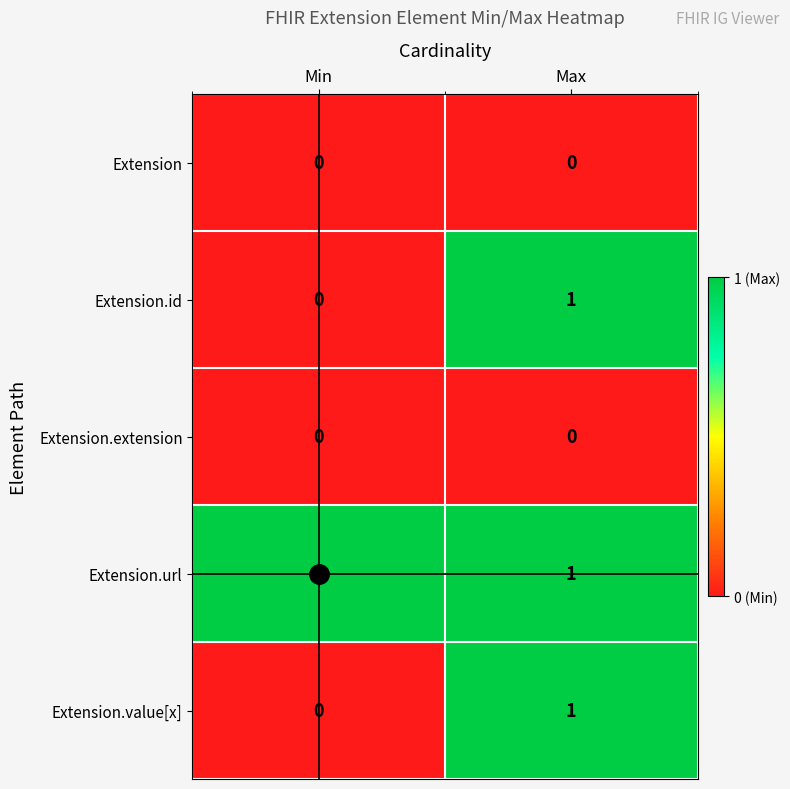

Which series has the largest total across all categories?

Extension.url